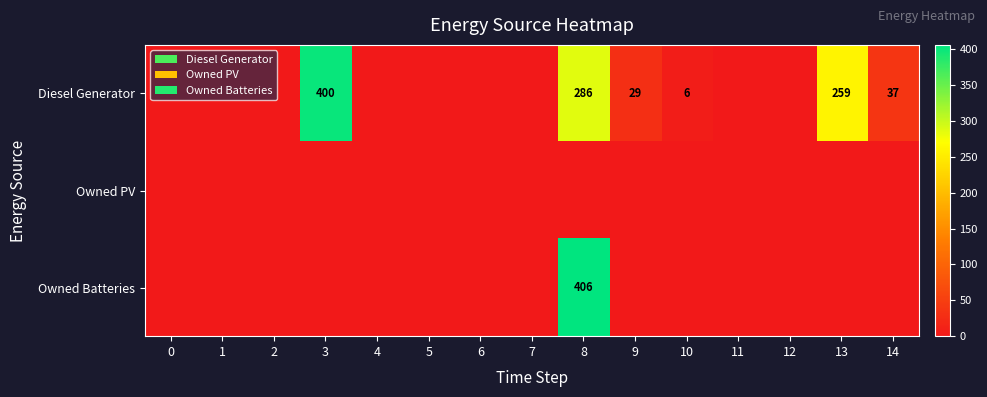

Is the value of Owned Batteries at 8 greater than the value of Diesel Generator at 3?

Yes